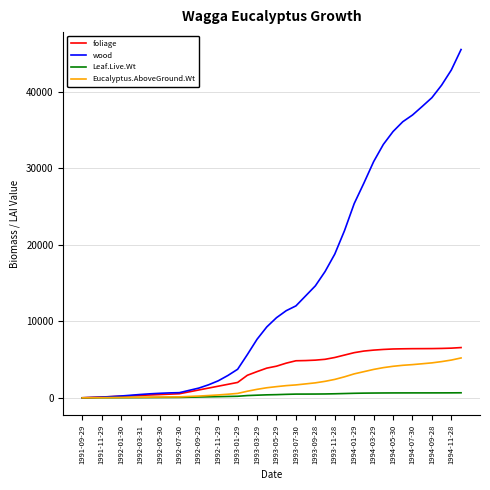

Which series has the largest range (max minus min)?

wood